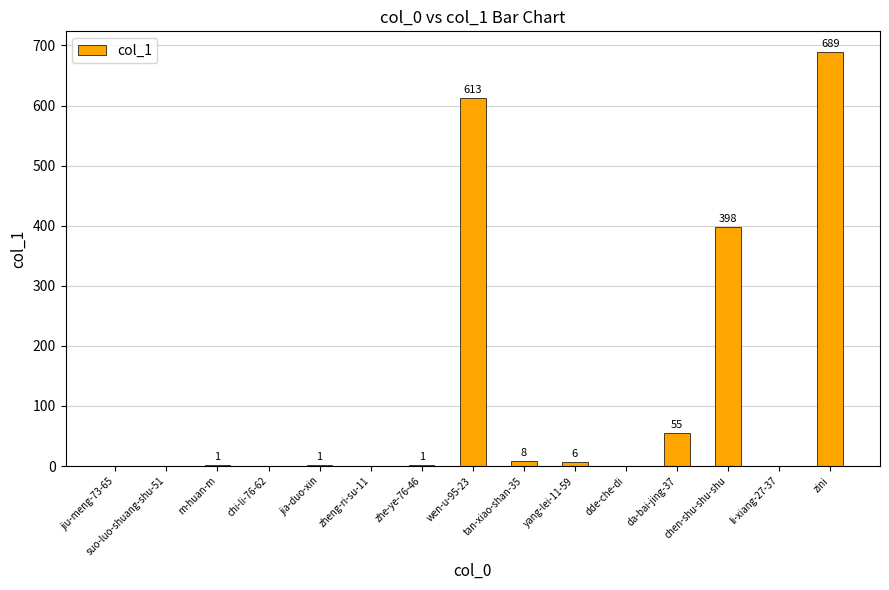

What is the maximum value shown in the chart?

689